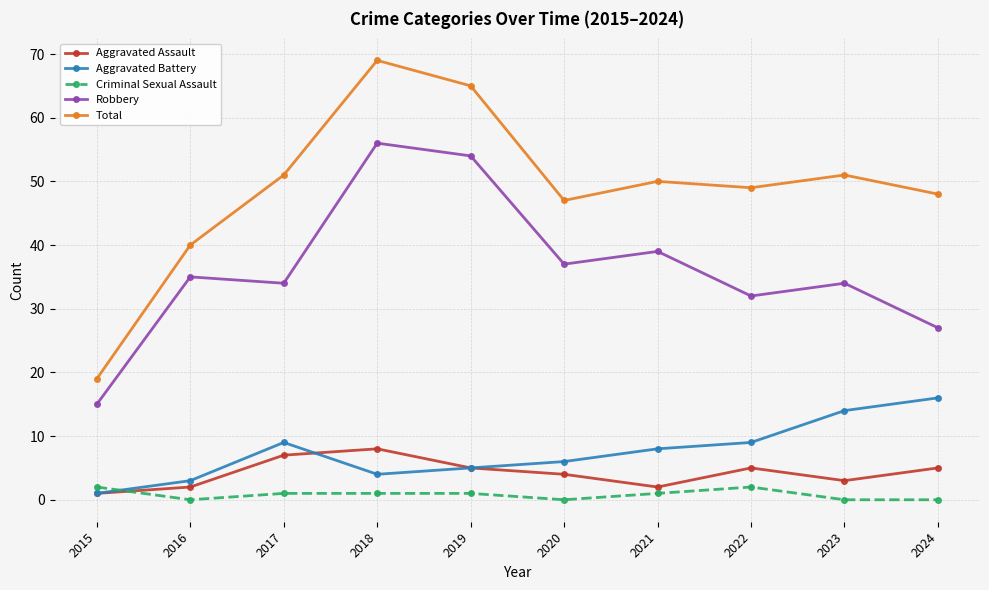

Where is Robbery nearest to the value 35?

2016